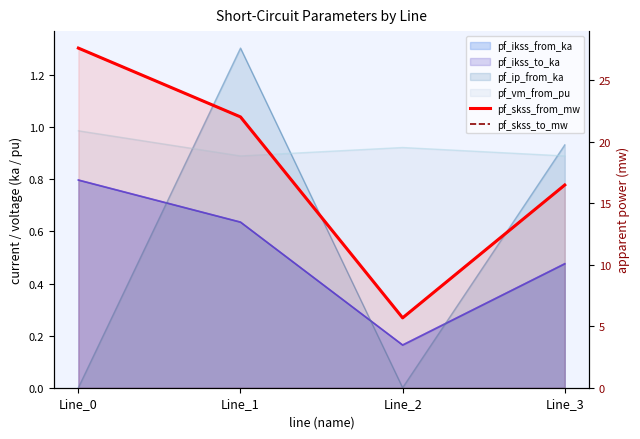

Between Line_2 and Line_1, which is larger?

Line_1